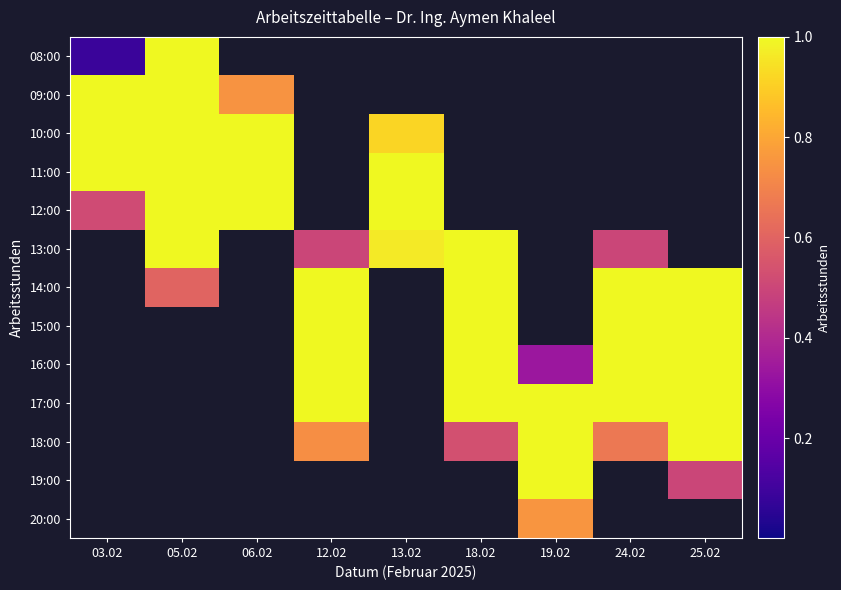

At how many categories does at least one series exceed 0?

9